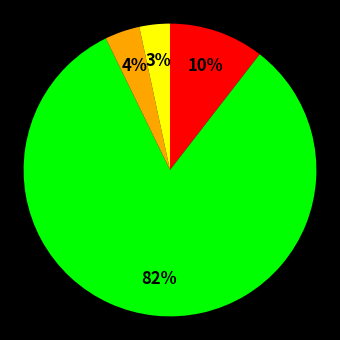

To the nearest percent, what is the average slice percentage?

25%